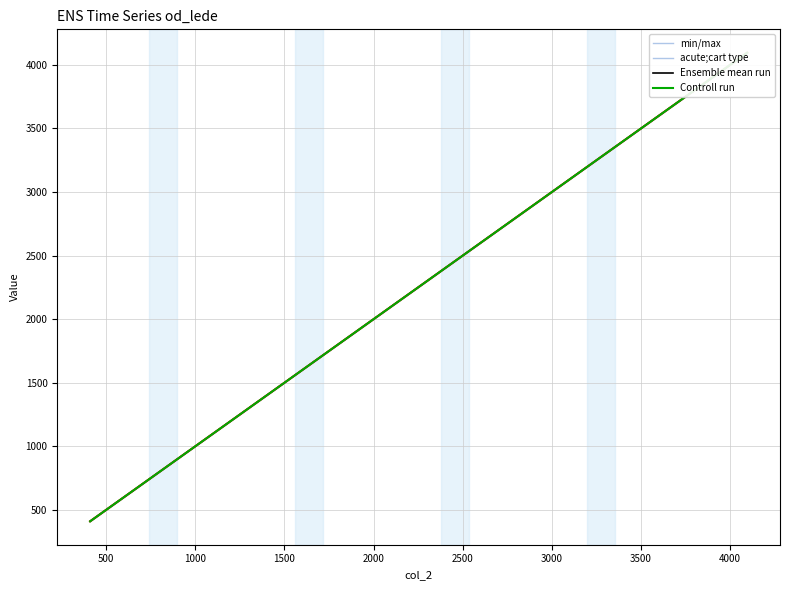

Which series changed the most between 2000 and 4000?

min/max